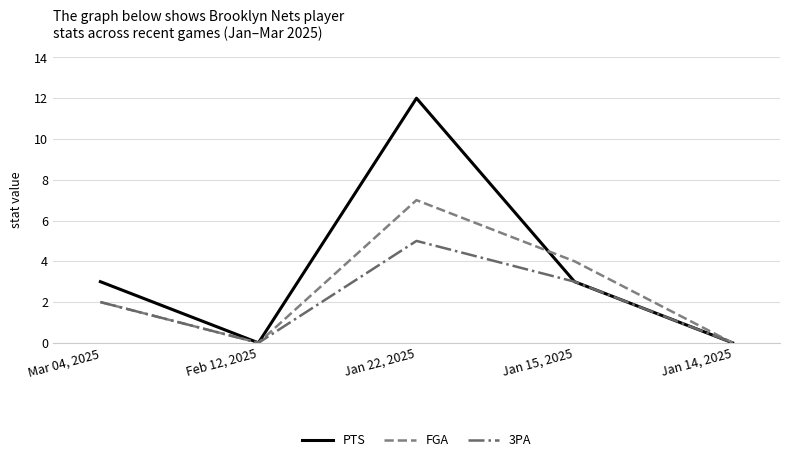

What is the total value across all series at Jan 22, 2025?

24